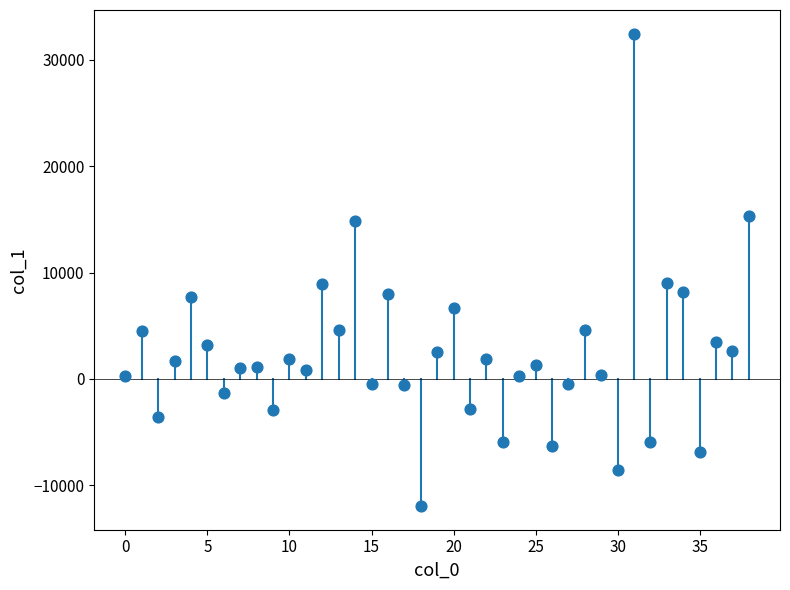

What is the range of Y values (max minus min)?

44425.9